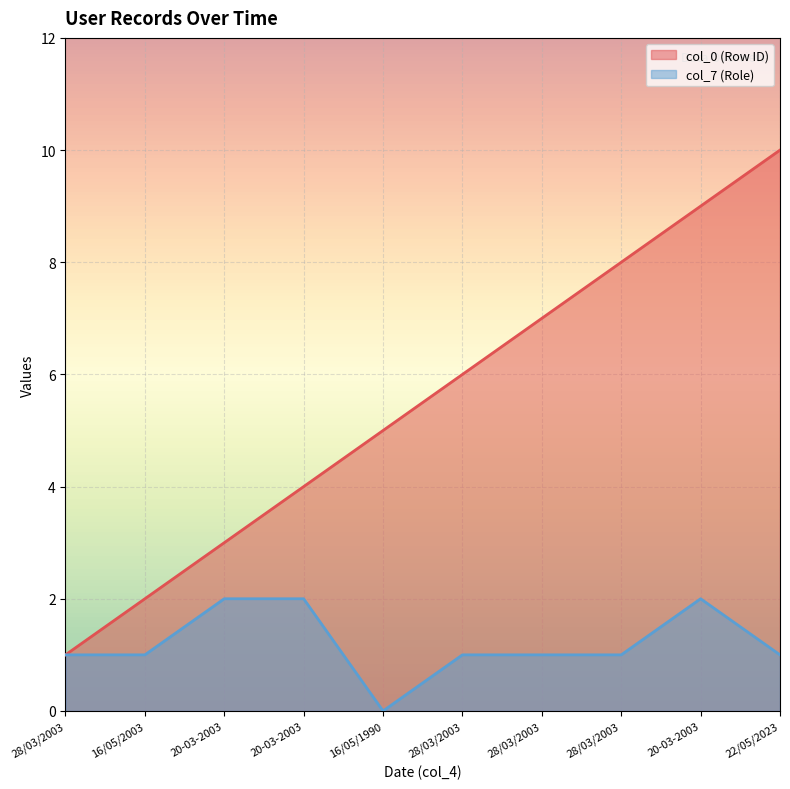

What are all the series names shown in the legend?

col_0 (Row ID), col_7 (Role)